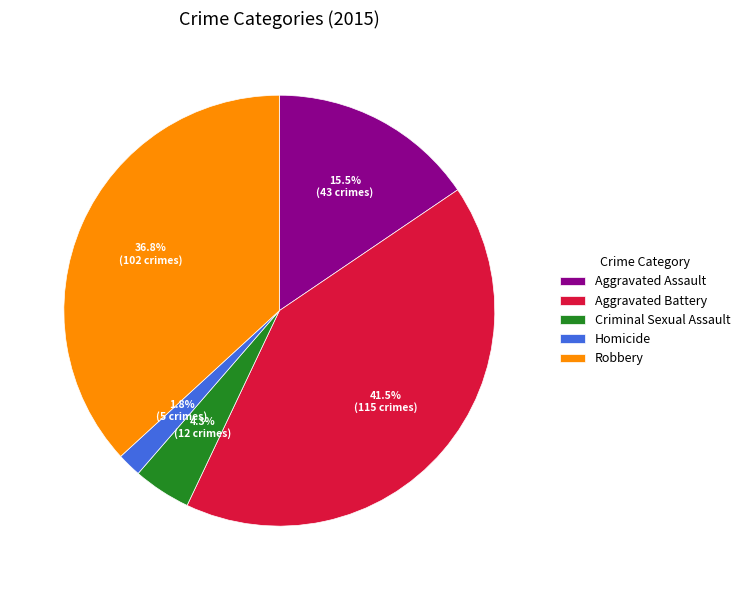

To the nearest percent, what portion does Robbery represent?

37%